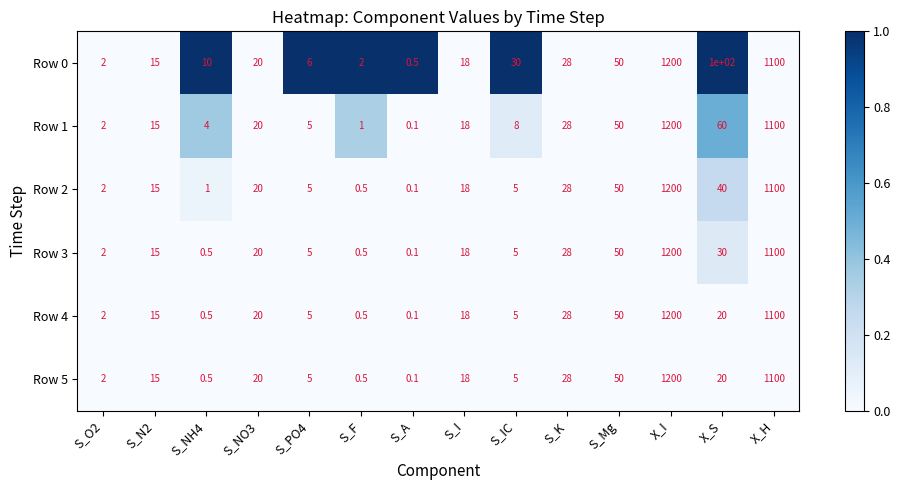

What is the difference between the maximum and minimum values in the Row 0 series?

1199.5